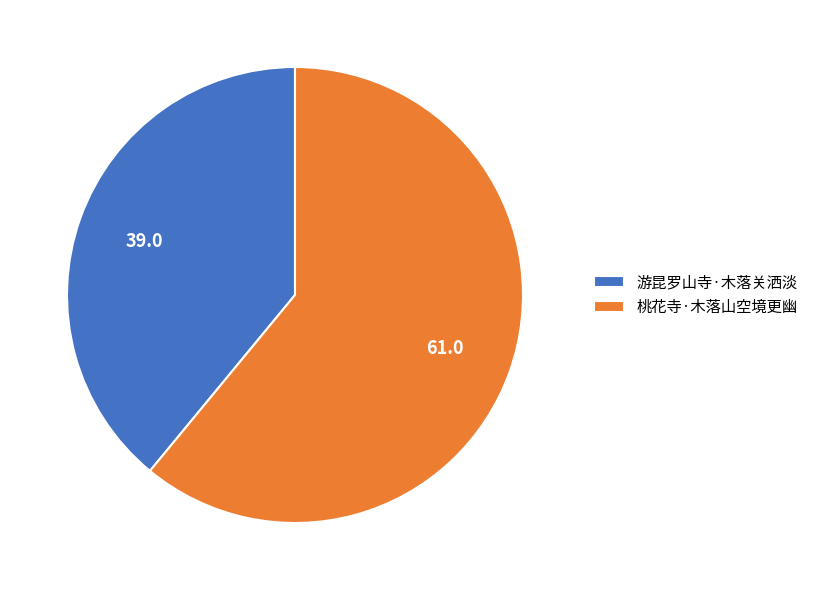

Do 桃花寺·木落山空境更幽 and 游昆罗山寺·木落关洒淡 together represent more than half of the pie?

Yes